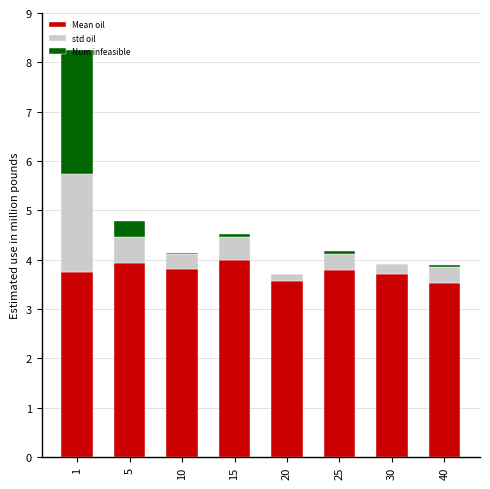

Are the bars horizontal?

No